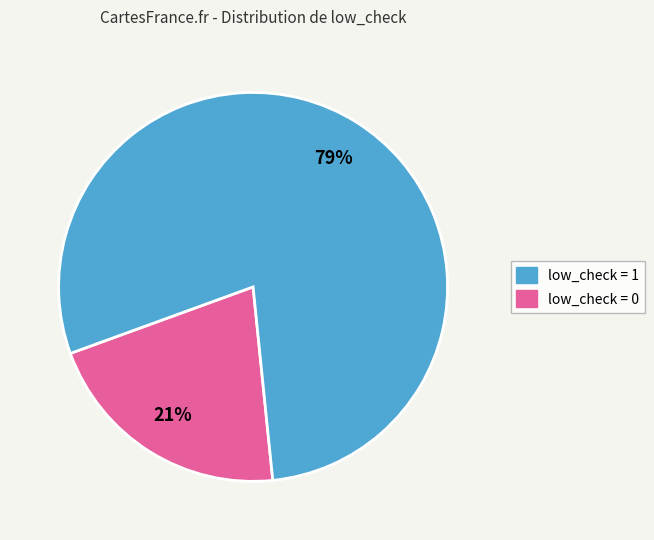

To the nearest percent, what is the difference between the largest and smallest slice percentages?

58%